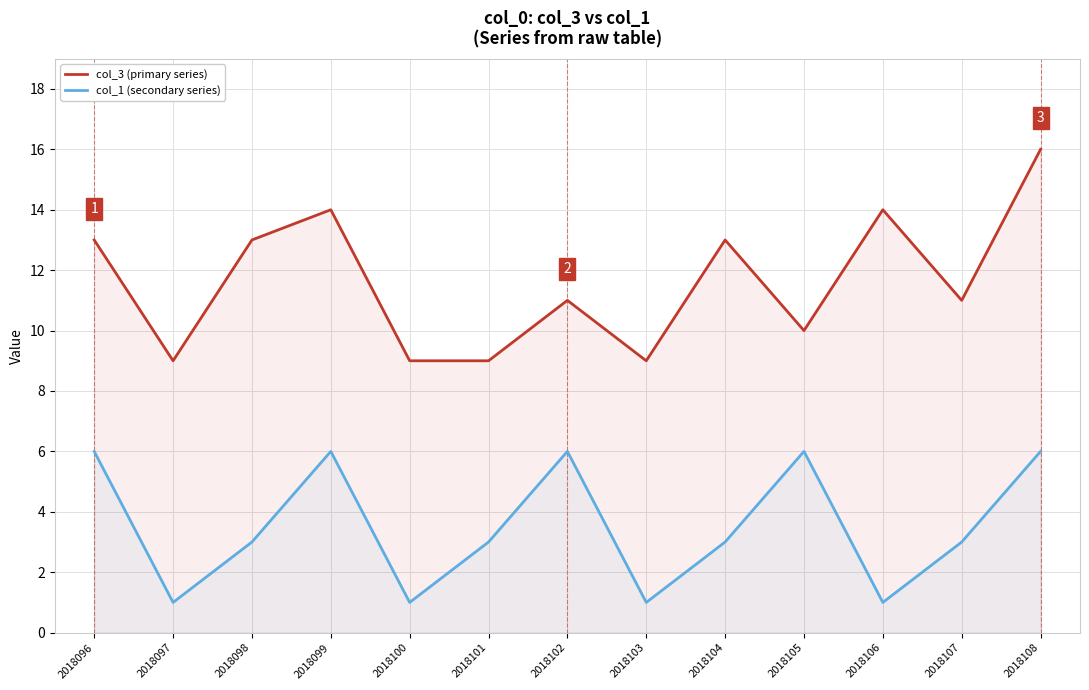

At which category does the chart reach its minimum across all series?

2018097